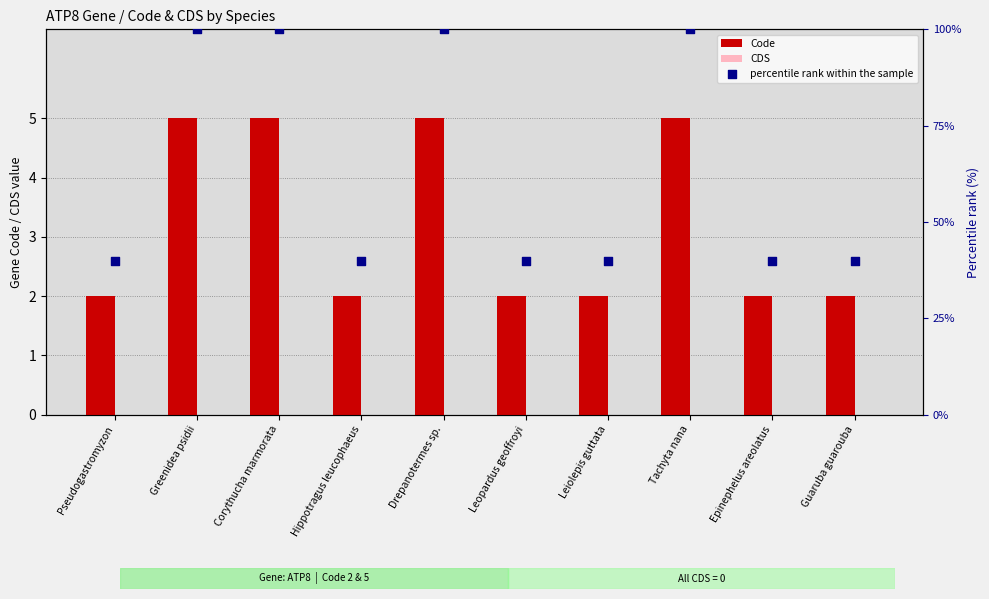

Which series contains the lowest Y value?

CDS